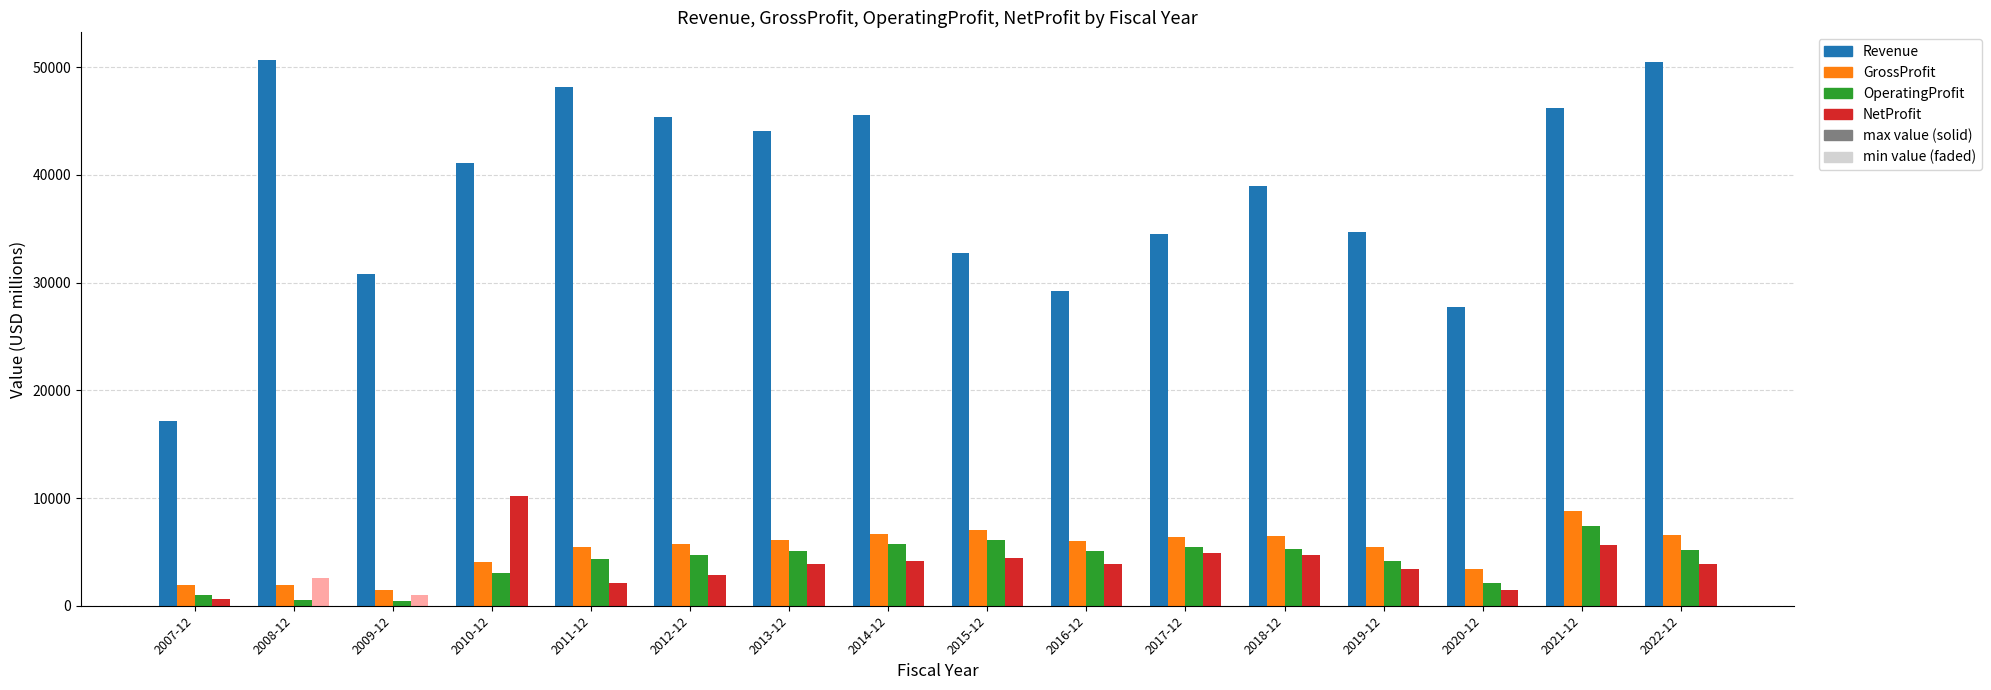

What is the greatest value displayed?

50706.0